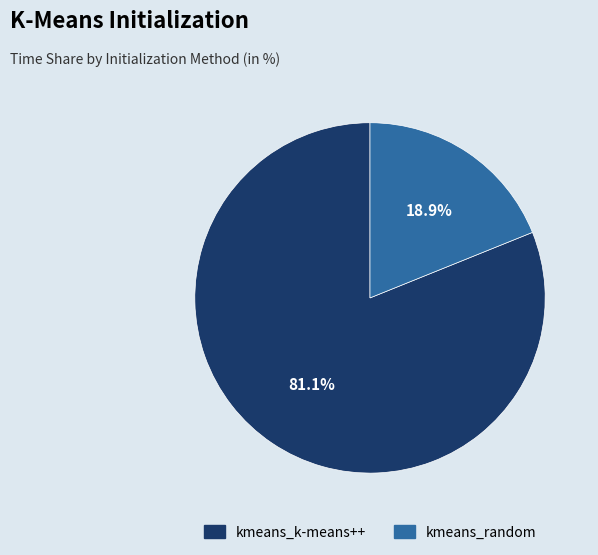

Count the number of slices in the pie.

2